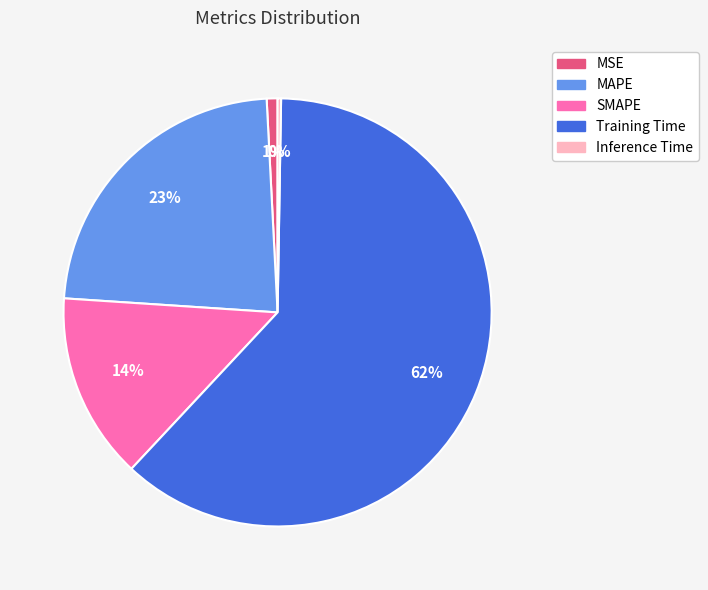

Which category accounts for the majority?

Training Time